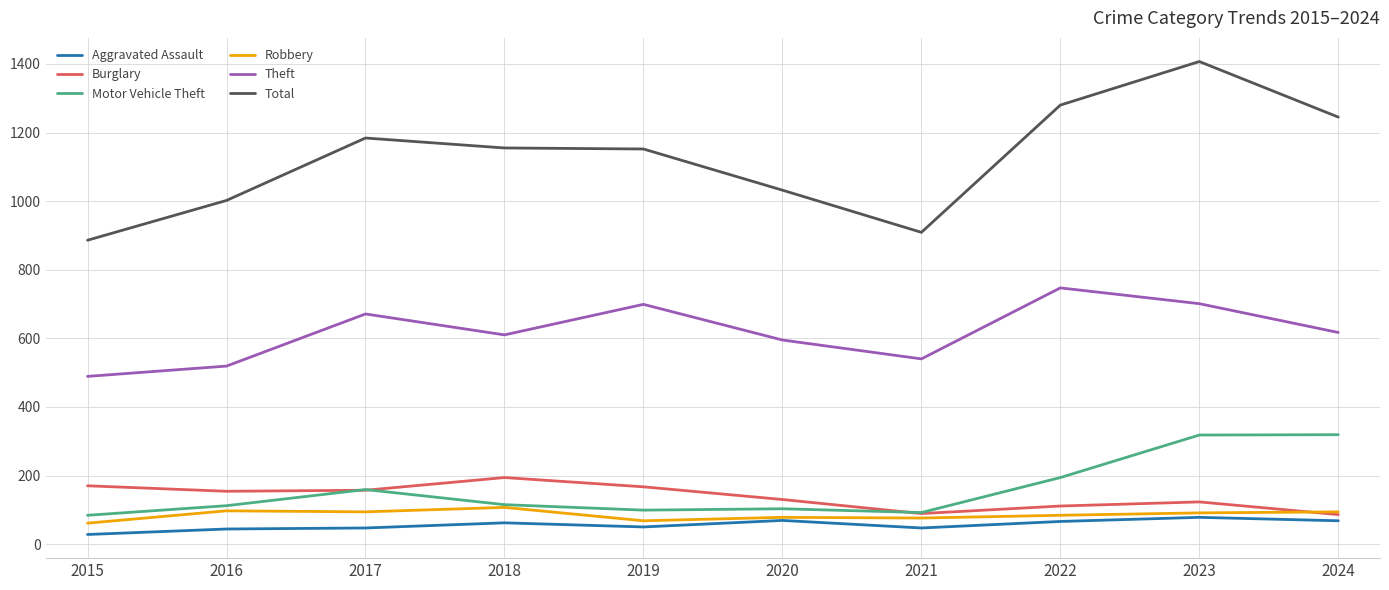

In Theft, how many points are higher than both neighbors (excluding endpoints)?

3